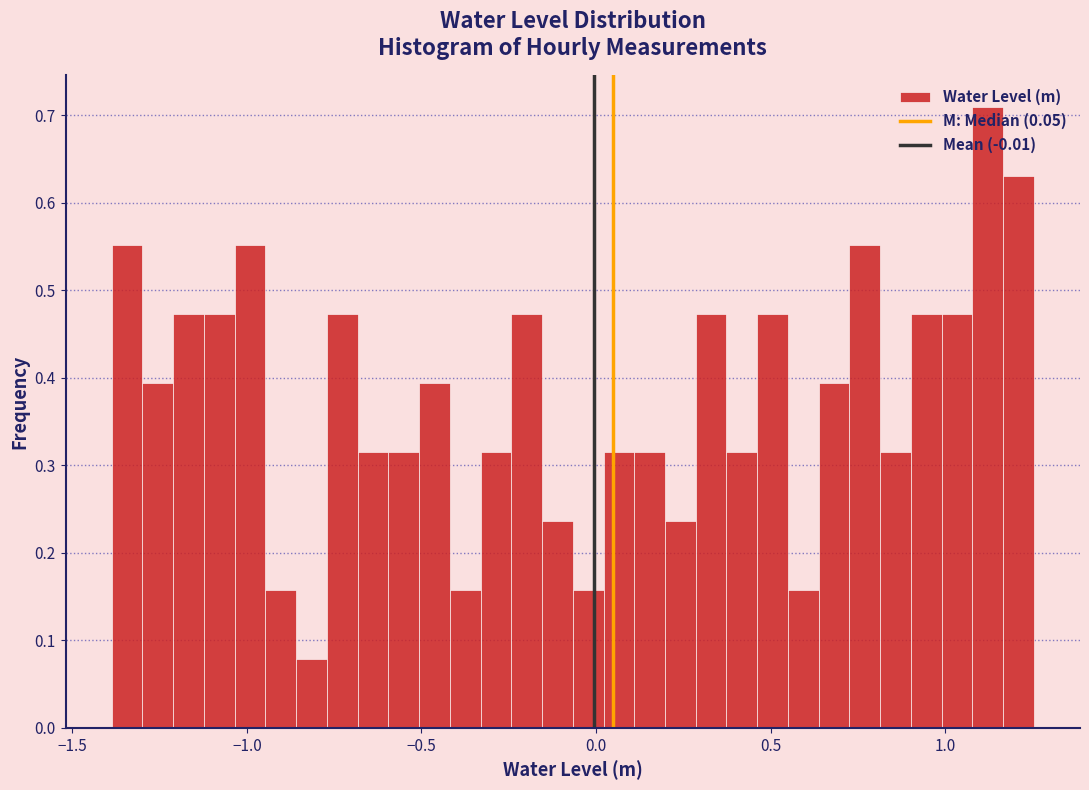

Around what value on the x-axis is the tallest bar? Give the approximate position of its centre, as read against the axis.

1.10